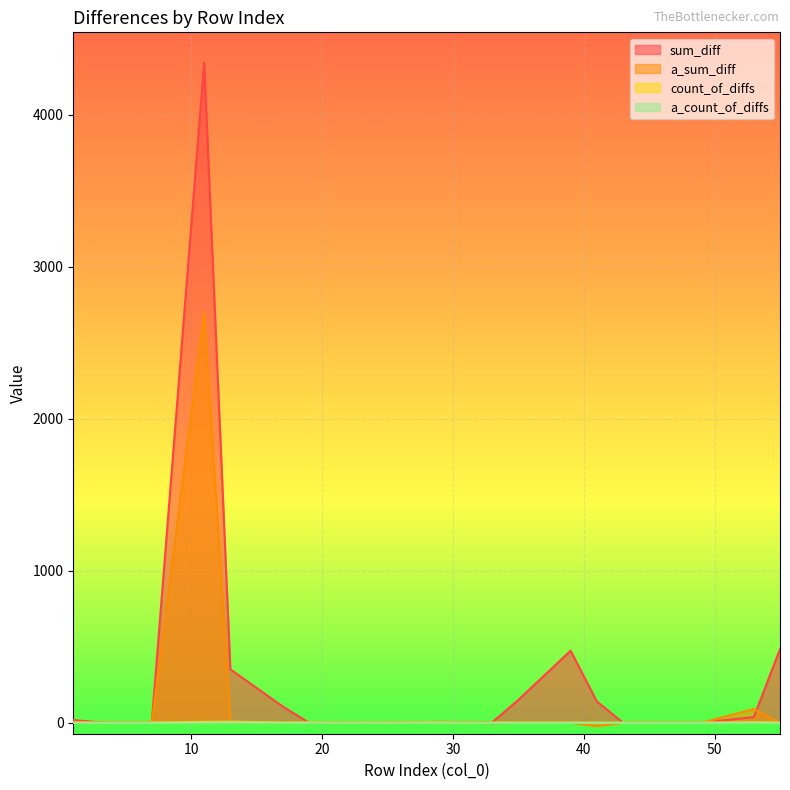

Rank the series by their maximum value, from lowest to highest.

a_count_of_diffs, count_of_diffs, a_sum_diff, sum_diff